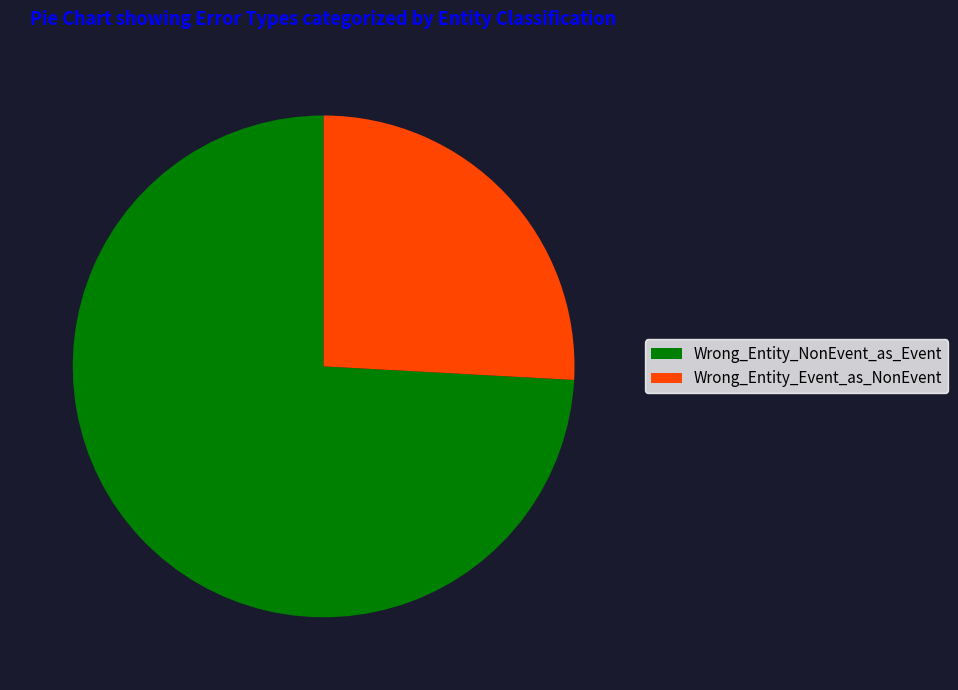

Approximately how many times larger is the value at Wrong_Entity_Event_as_NonEvent compared to Wrong_Entity_NonEvent_as_Event?

0.3